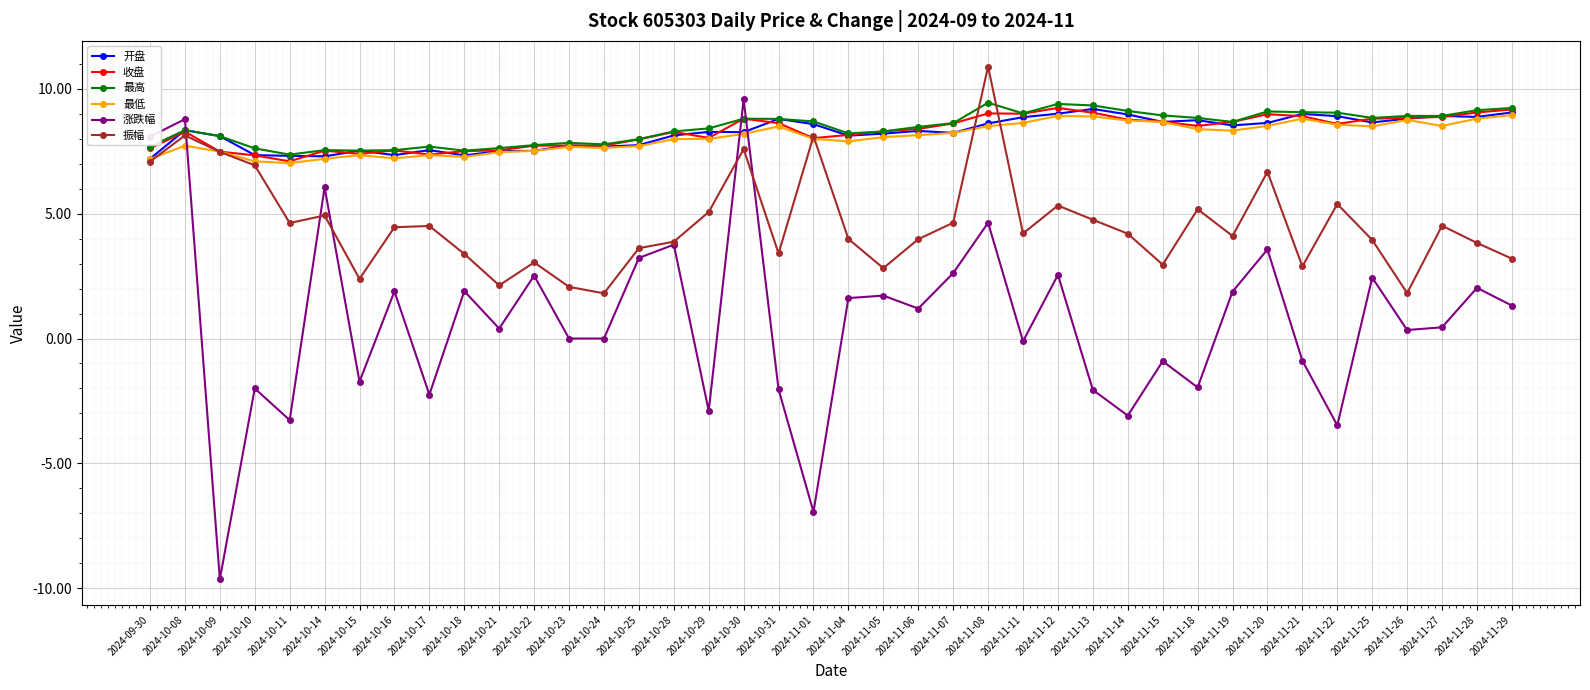

What is the difference between the 最低 values at 2024-10-23 and 2024-11-14?

1.1